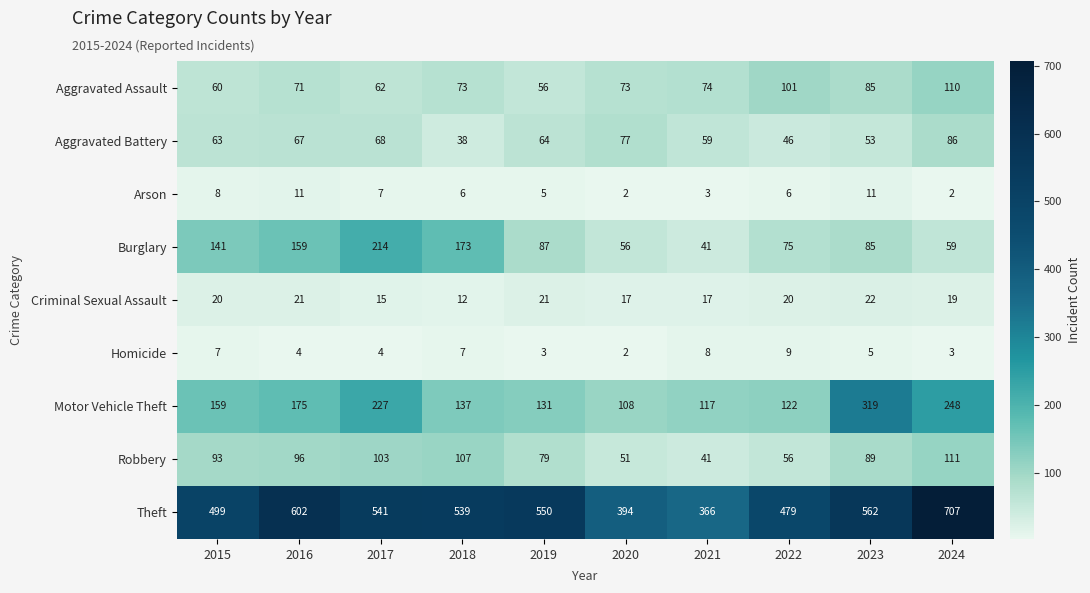

Read the Criminal Sexual Assault value at 2016, to the nearest 10.

20